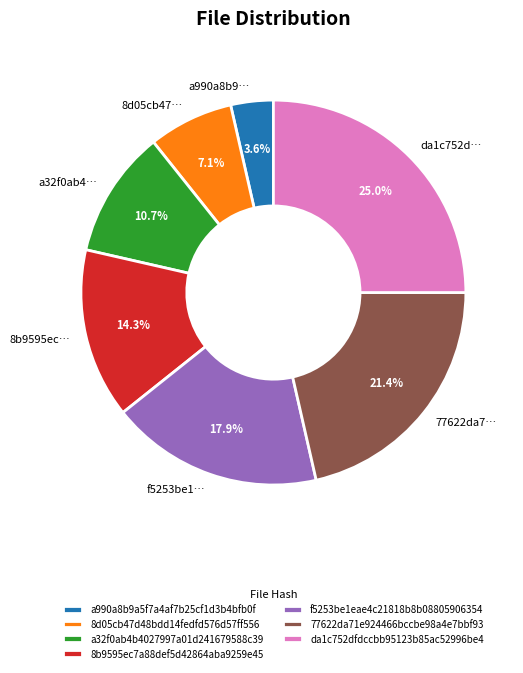

What is the ratio of the value at 8b9595ec7a88def5d42864aba9259e45 to the value at 77622da71e924466bccbe98a4e7bbf93?

0.7